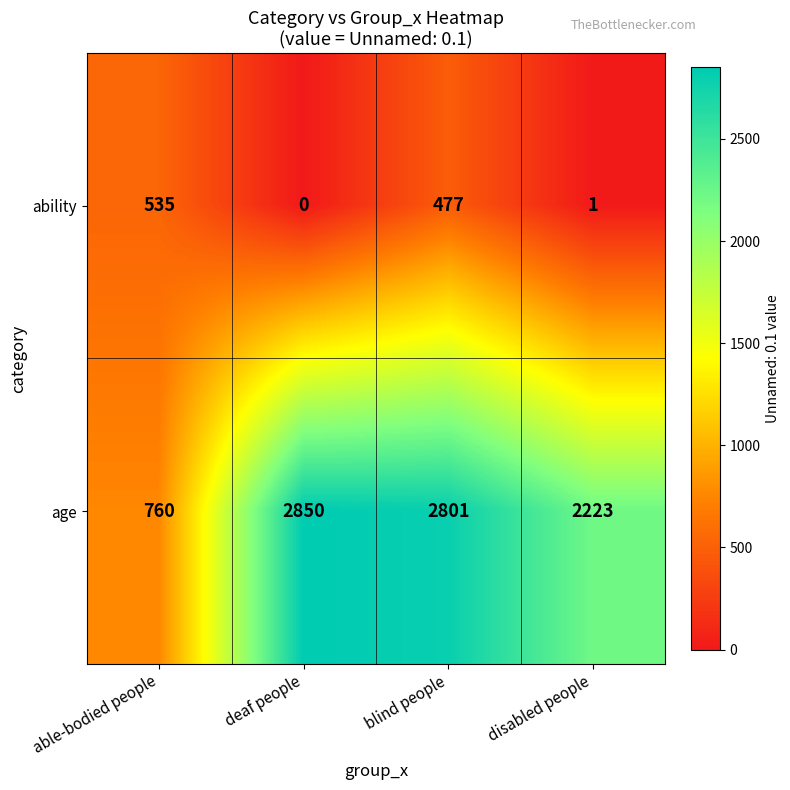

Which series has the largest total across all categories?

age